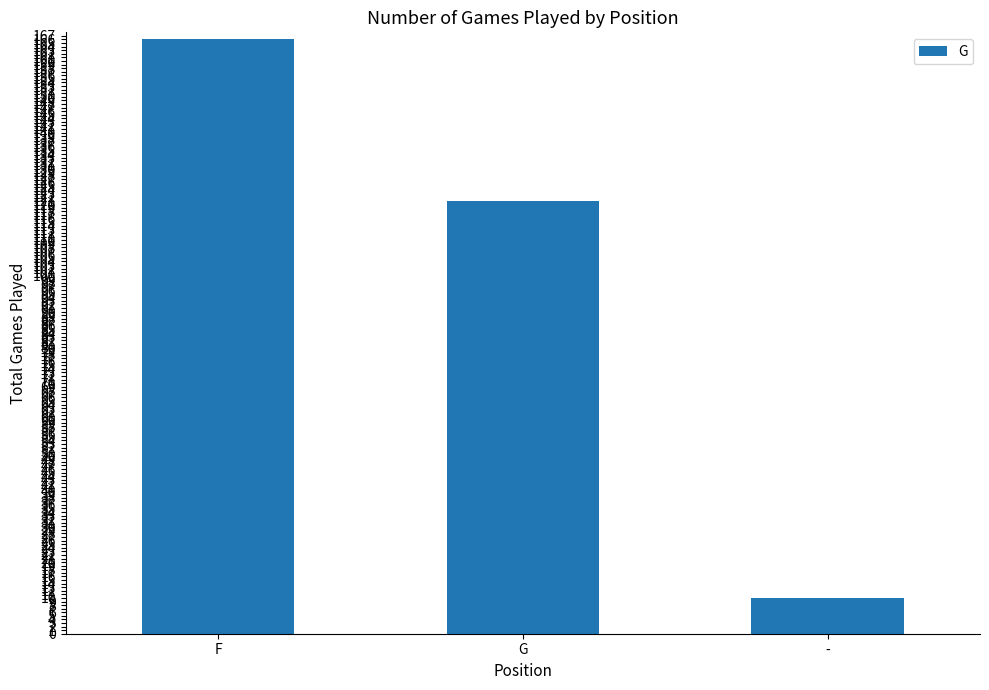

What is the label of the 3rd bar from the right?

F